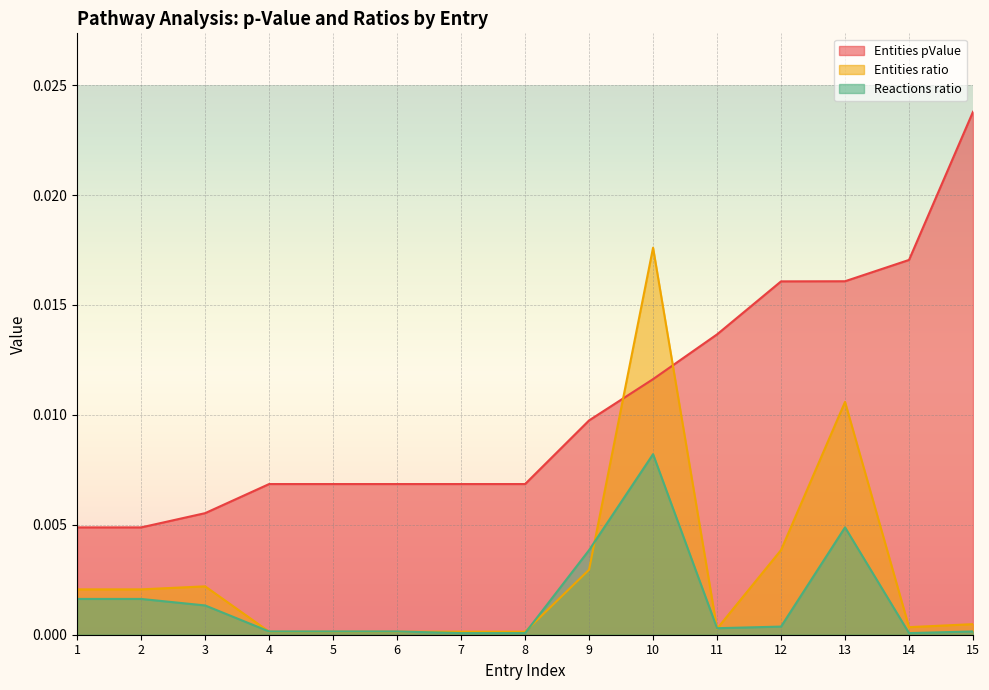

At which category is the sum across all series the highest?

10